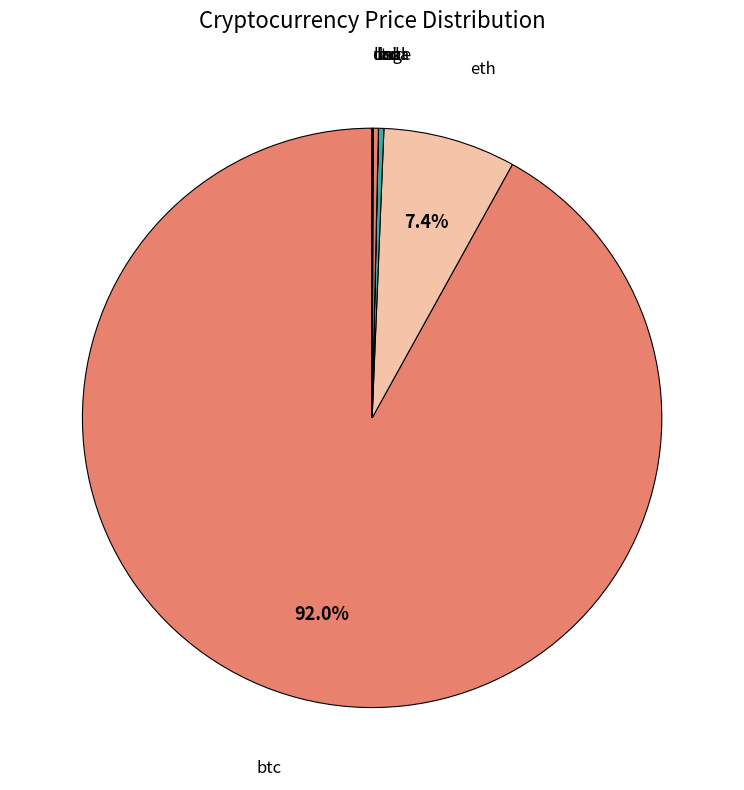

Is there any slice that represents more than half of the pie?

Yes